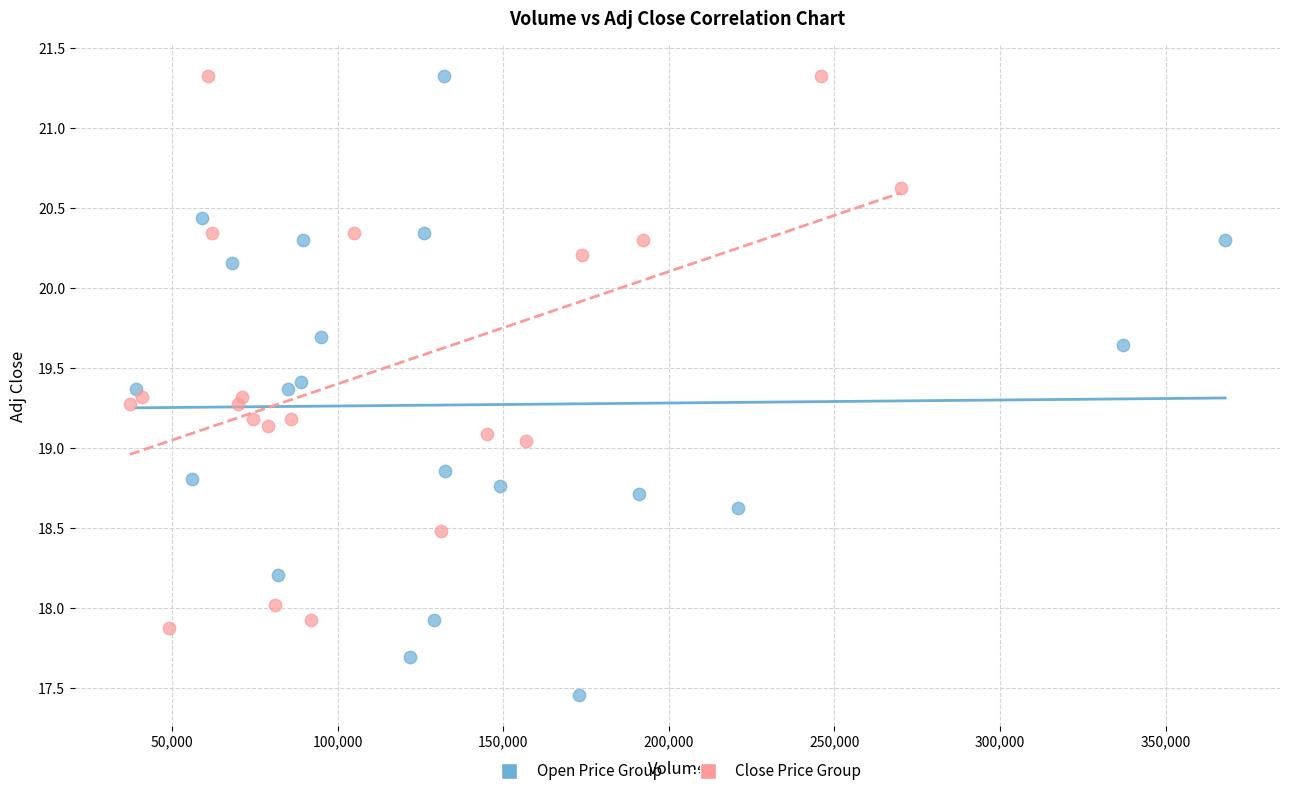

Which series reaches the minimum Y coordinate?

Open Price Group